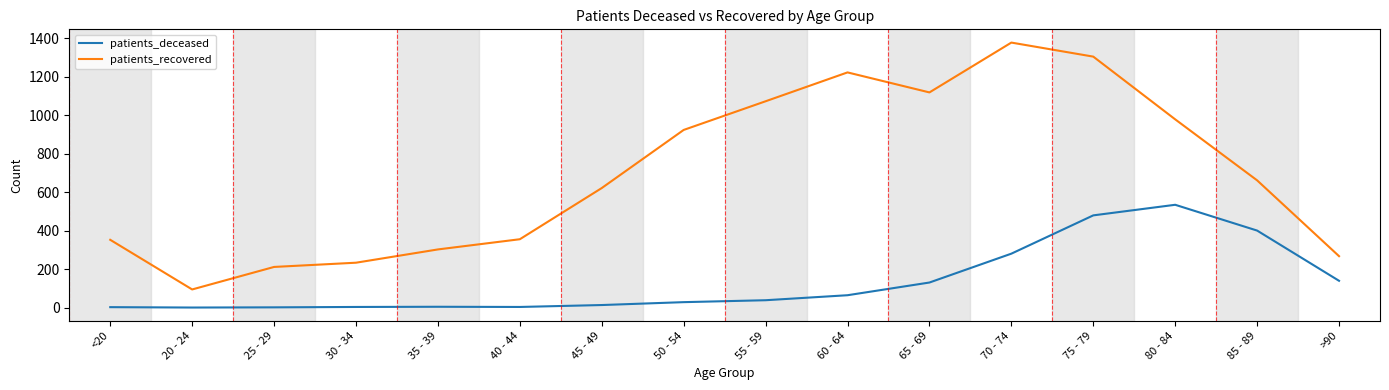

List the series in order of their peak value, lowest first.

patients_deceased, patients_recovered